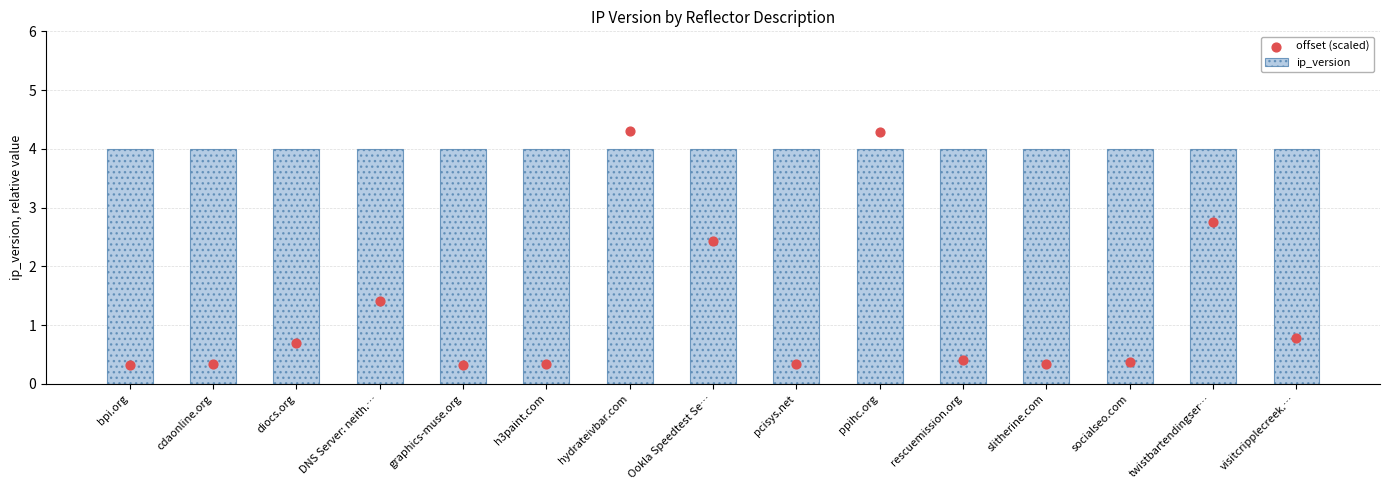

Which series reaches the minimum Y coordinate?

offset (scaled)